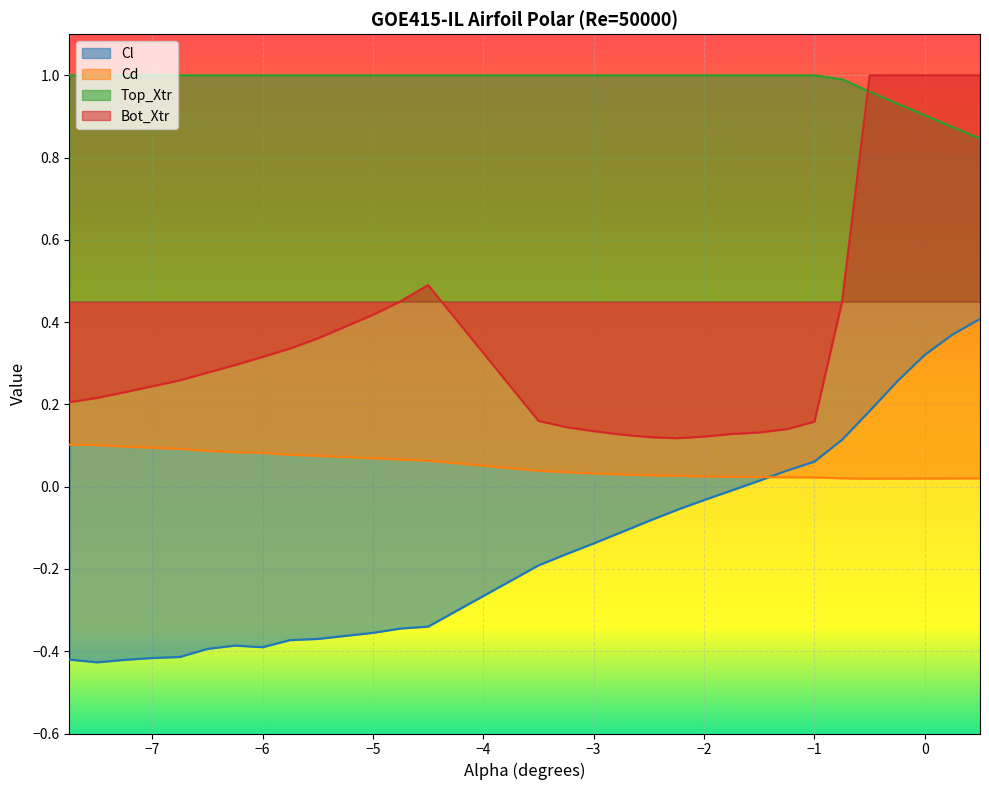

What is the sum of all Bot_Xtr values?

11.0